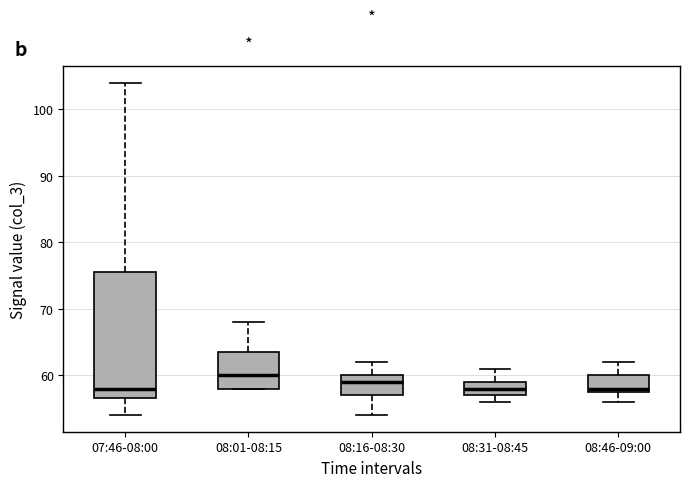

Which box is the tallest, from its lower edge to its upper edge?

07:46-08:00